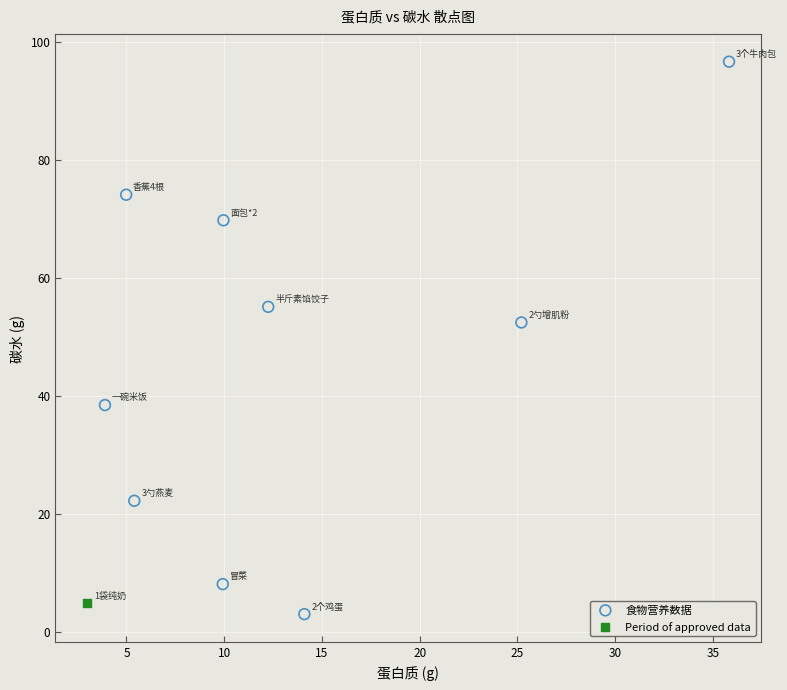

What are all the series names shown in the legend?

食物营养数据, Period of approved data